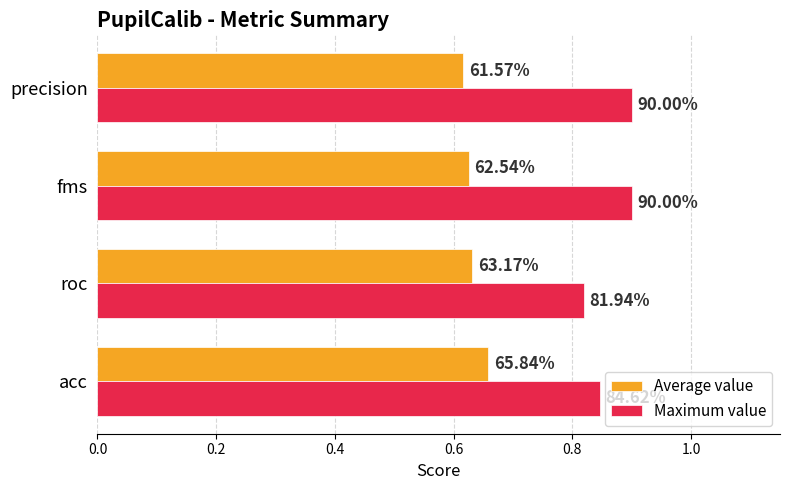

What are all the series names shown in the legend?

Average value, Maximum value